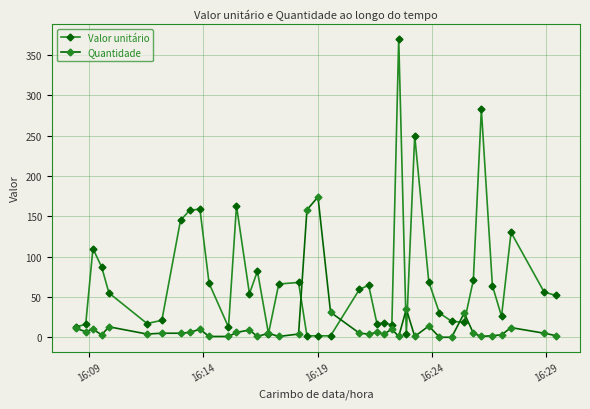

Which series has the largest range (max minus min)?

Valor unitário